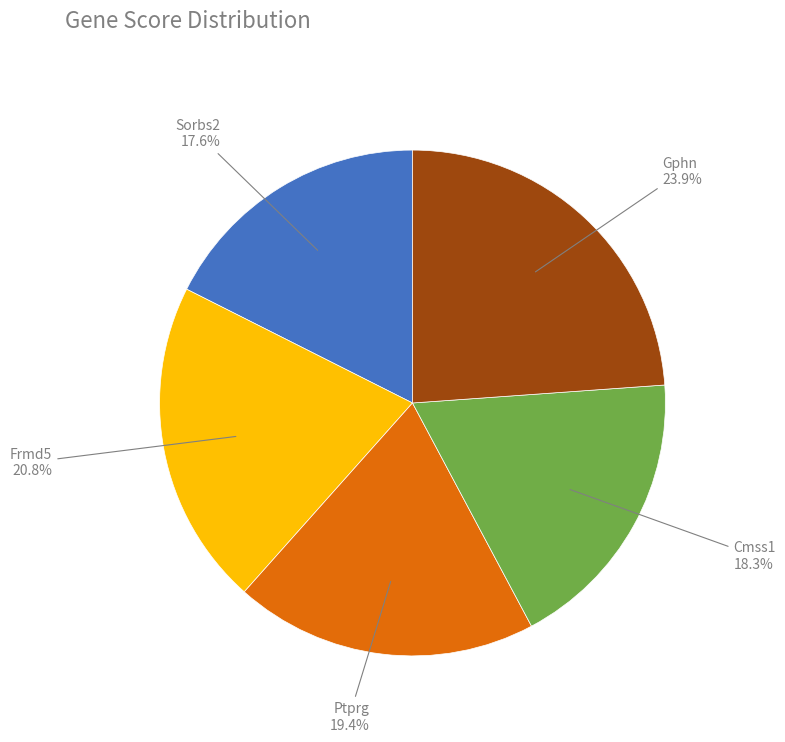

How many slices are in this pie chart?

5